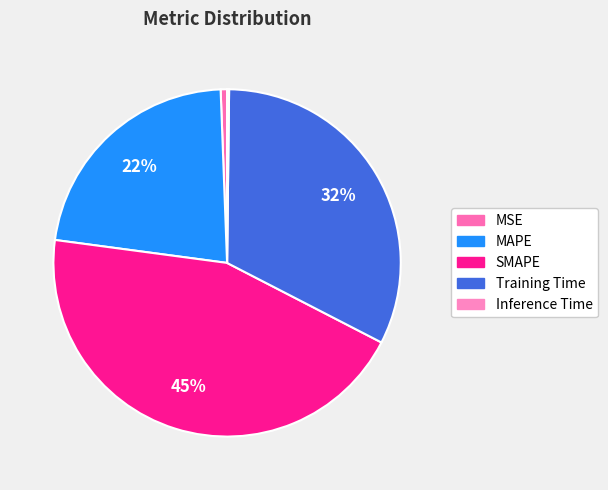

Is Inference Time the majority of the pie?

No